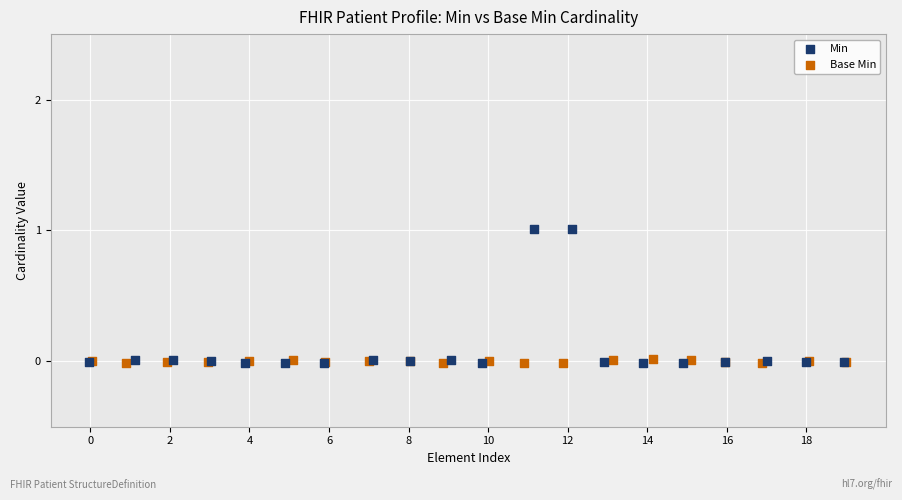

Which series has the largest Y range (max minus min)?

Min